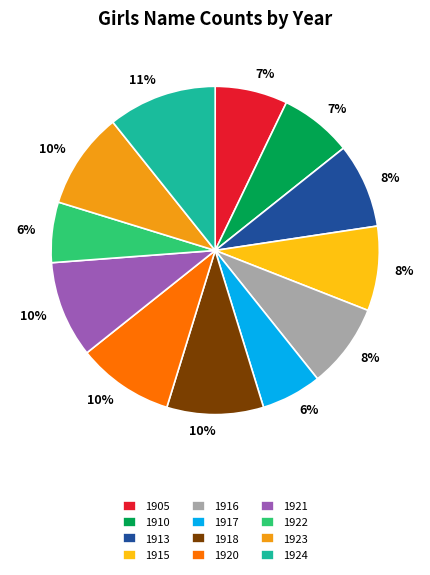

Is the sum of 1916 and 1922 greater than half?

No